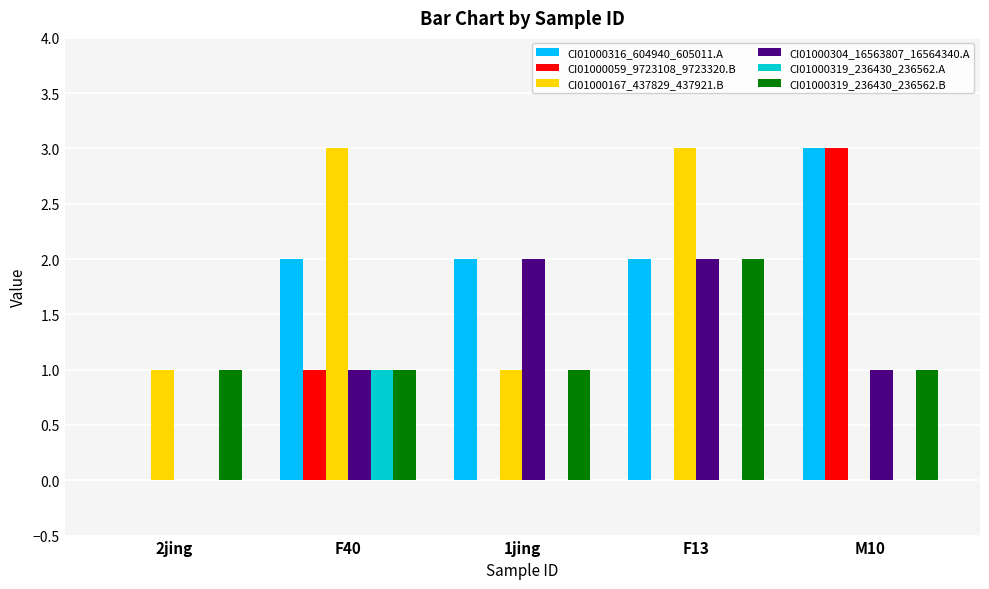

How many groups of bars are there?

5